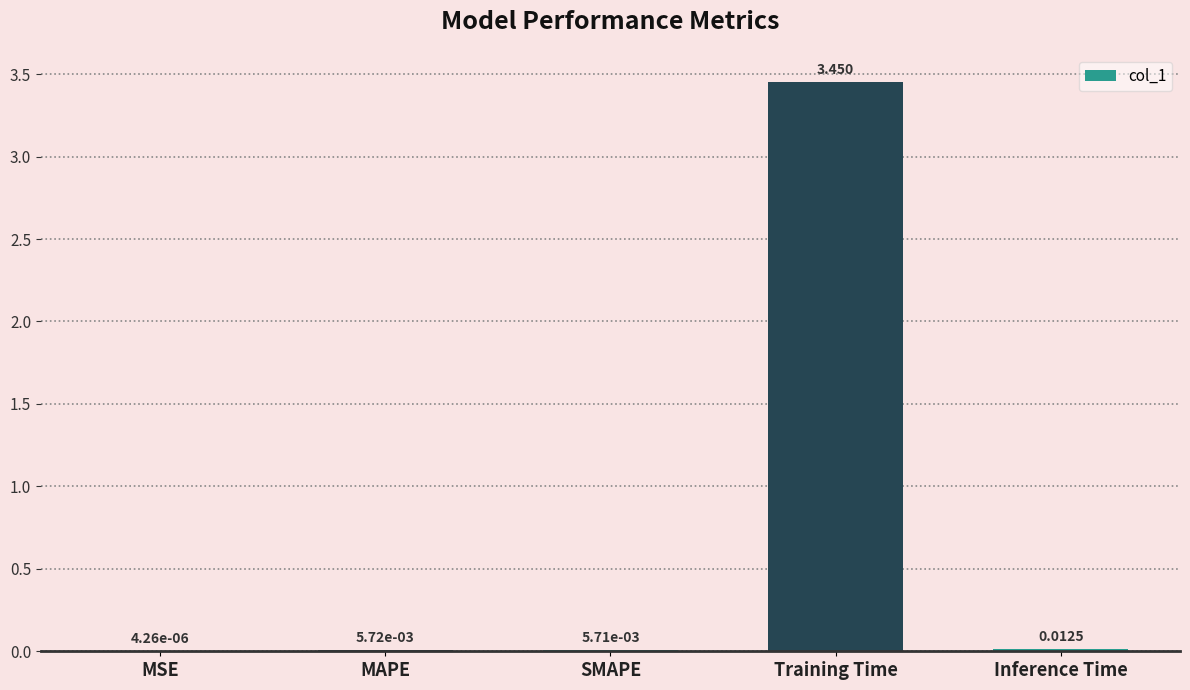

What is the sum of all values?

3.5